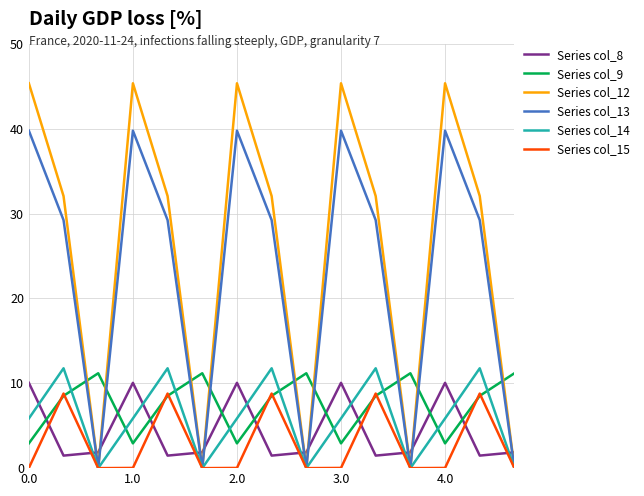

After their last crossing, which series has the higher values: Series col_14 or Series col_9?

Series col_9